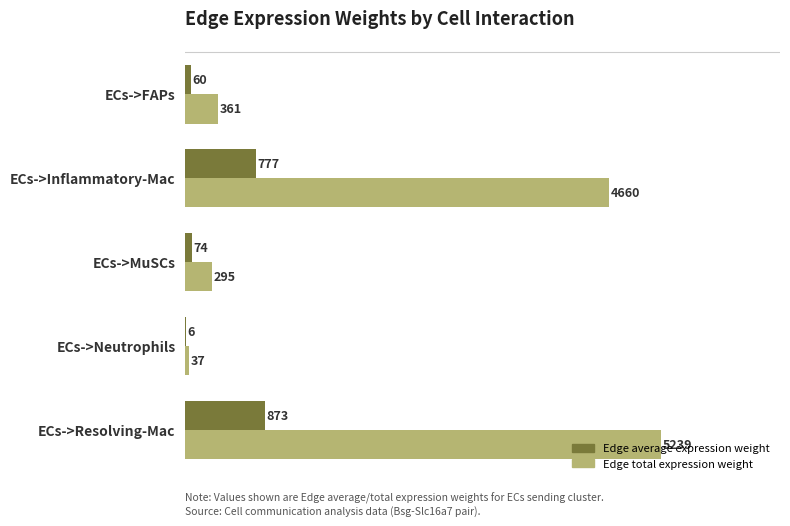

The value of Edge total expression weight at ECs->Inflammatory-Mac is 7298.0. True or false?

False